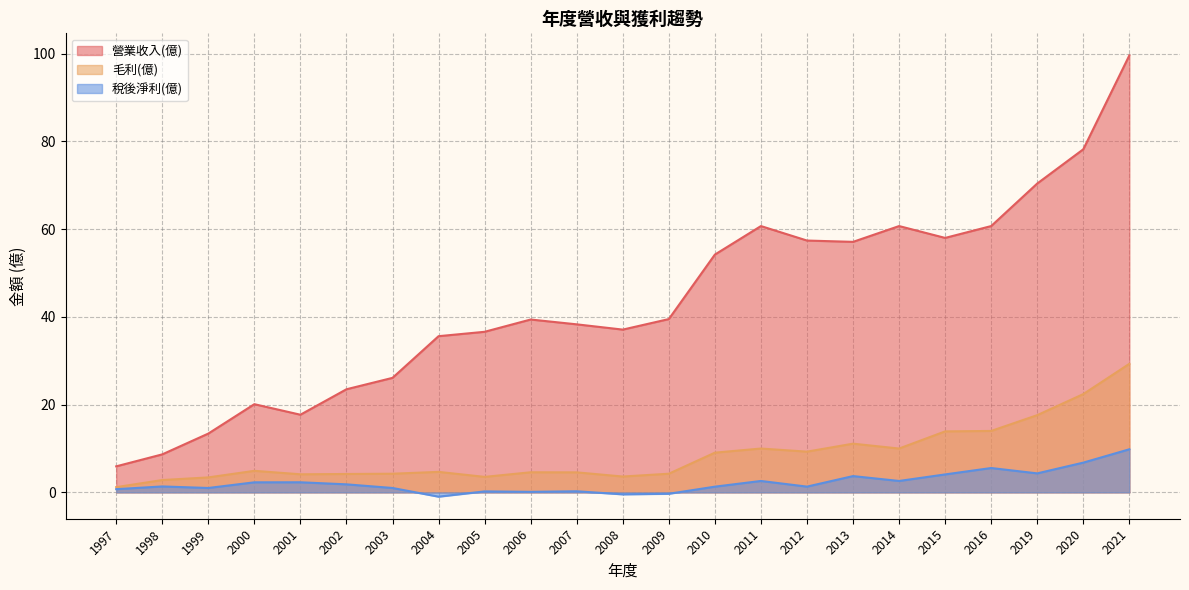

Is the value of 毛利(億) at 1997 greater than the value of 營業收入(億) at 2008?

No